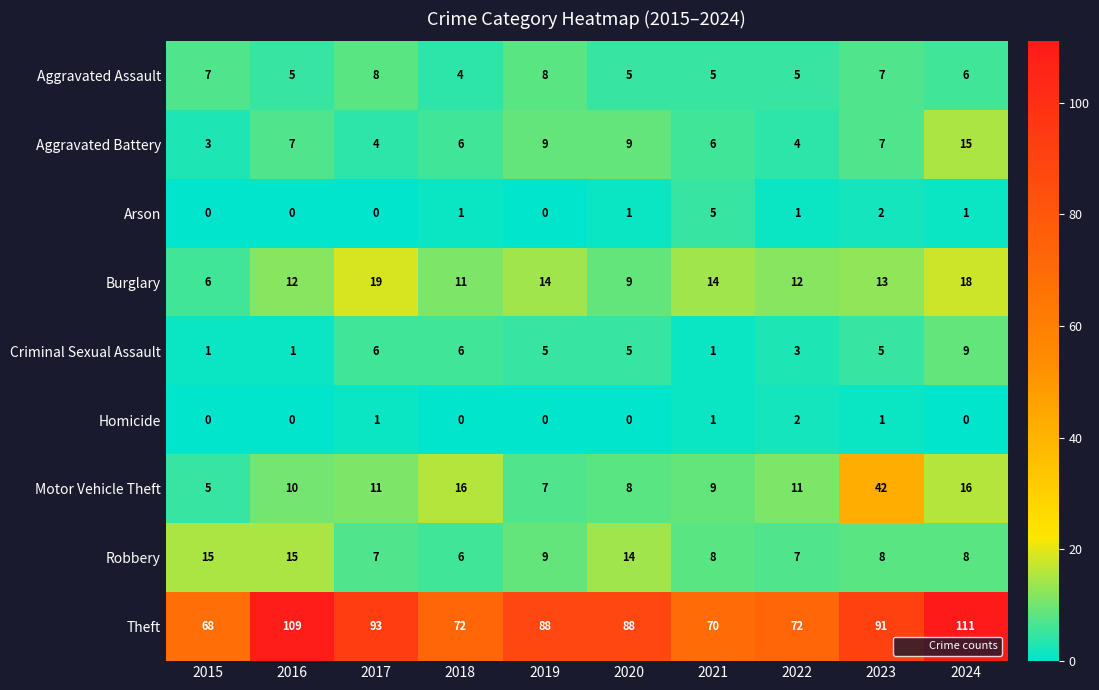

At 2024, list the series in order from largest to smallest.

Theft, Burglary, Motor Vehicle Theft, Aggravated Battery, Criminal Sexual Assault, Robbery, Aggravated Assault, Arson, Homicide